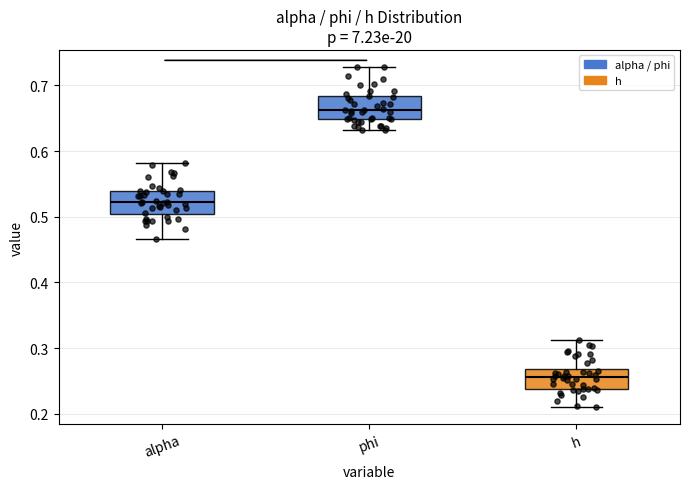

Which box's median line is the lowest?

h